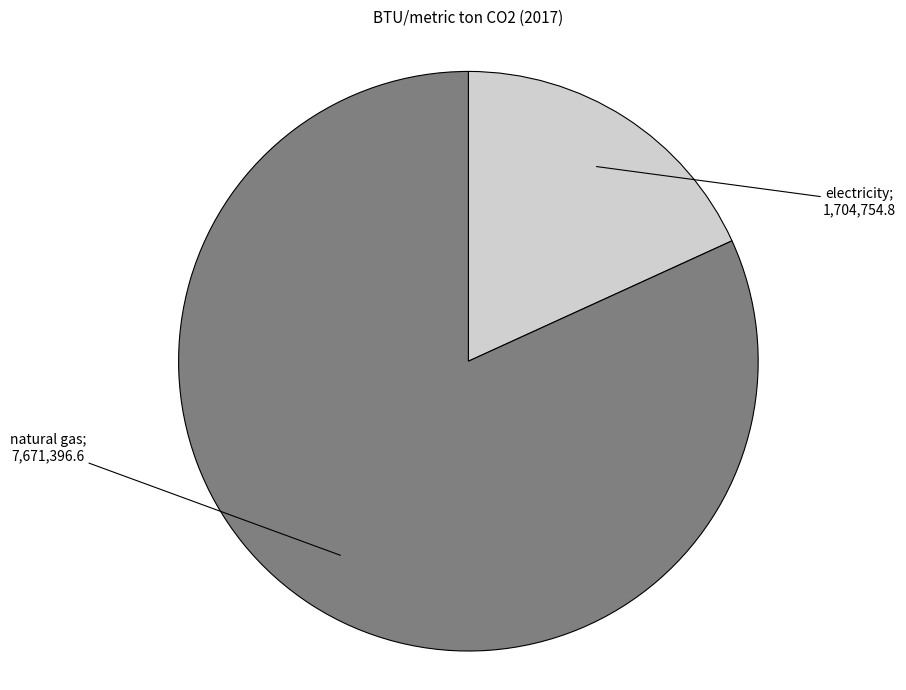

Is there a majority slice in this chart?

Yes